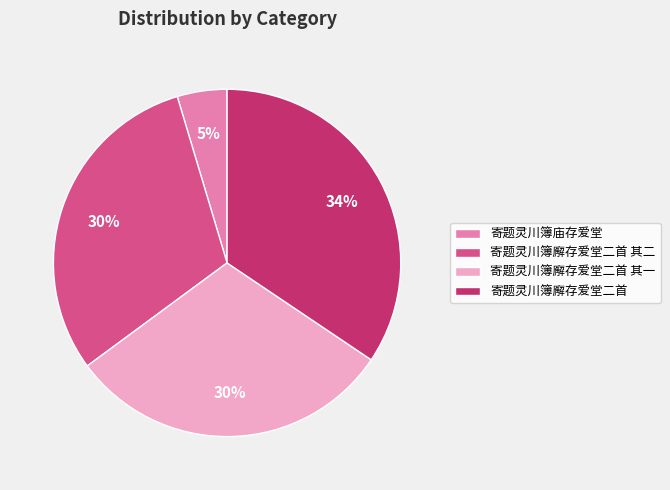

To the nearest percent, what is the combined percentage of 寄题灵川簿庙存爱堂 and 寄题灵川簿廨存爱堂二首?

39%